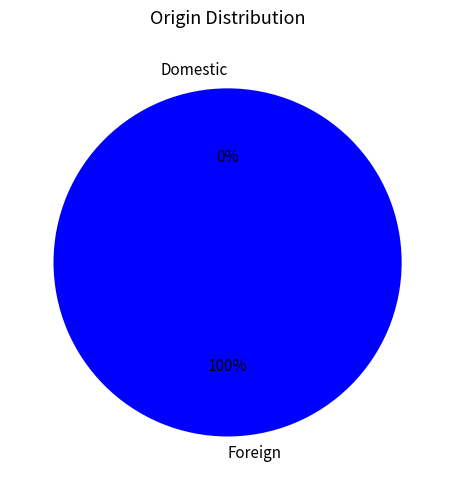

How many segments does this pie chart have?

2